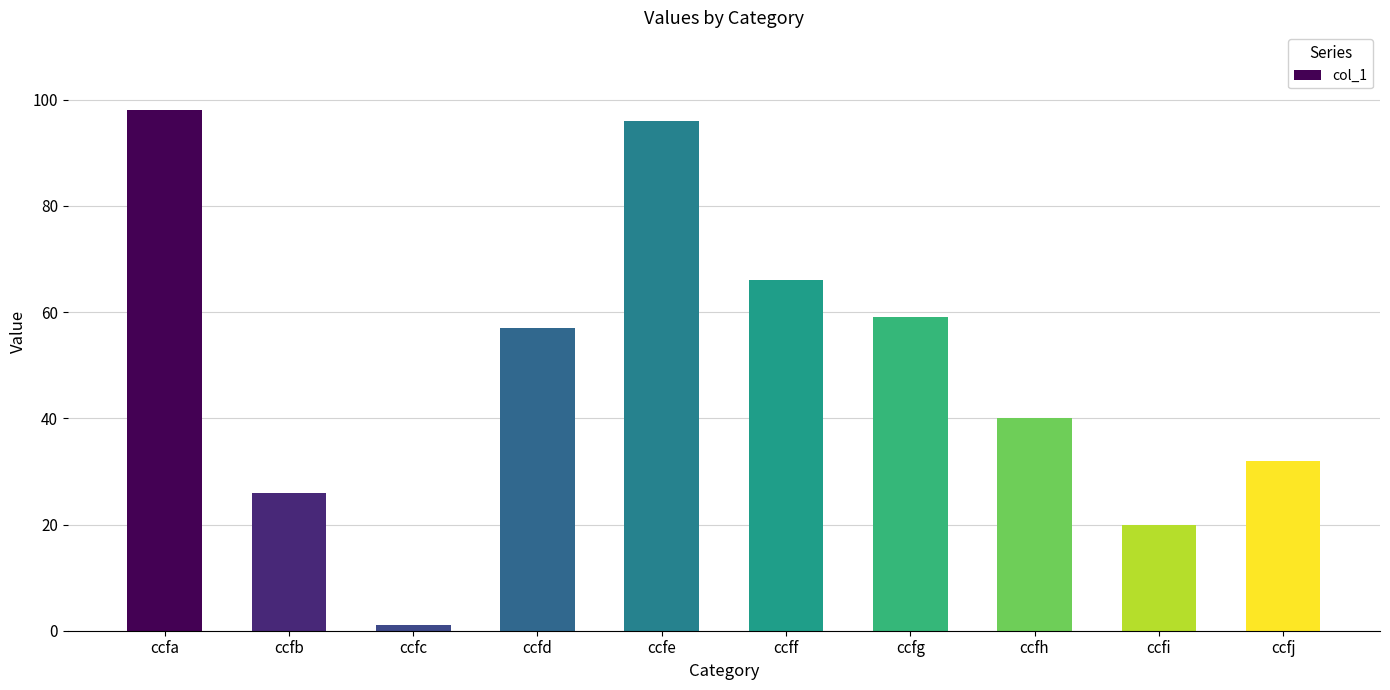

Rank the categories by value from highest to lowest.

ccfa, ccfe, ccff, ccfg, ccfd, ccfh, ccfj, ccfb, ccfi, ccfc